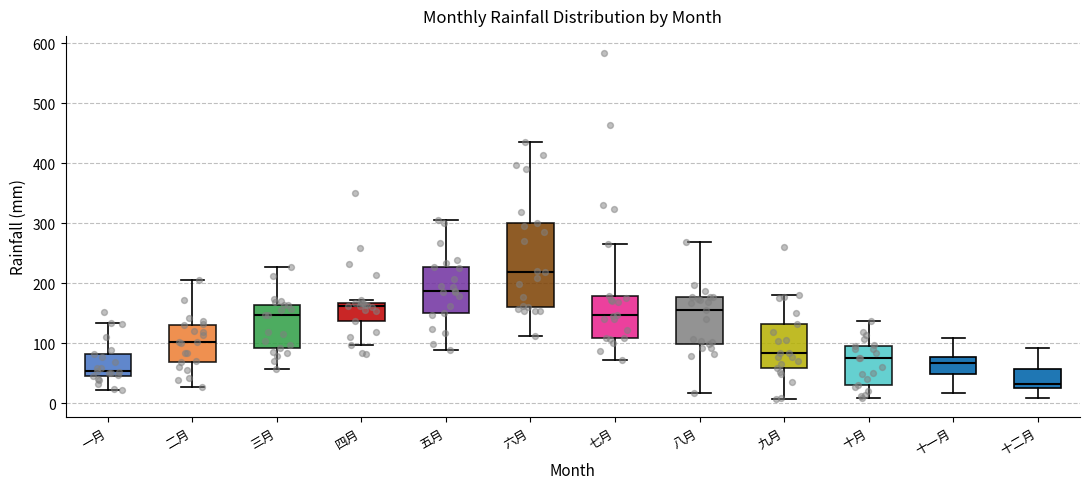

Where does the lower whisker of the box for 六月 end on the y-axis? The values are not printed on the chart, so give them approximately, as read against the axis.

110